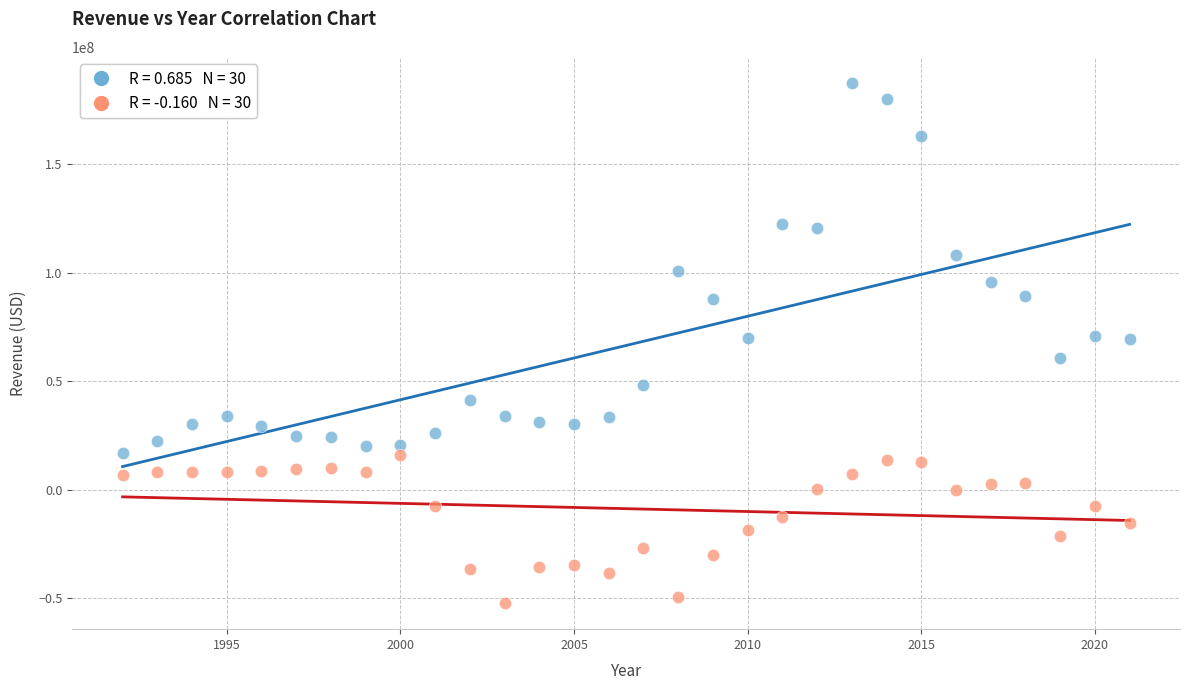

Across all data points, what is the range of Y values (max minus min)?

240086000